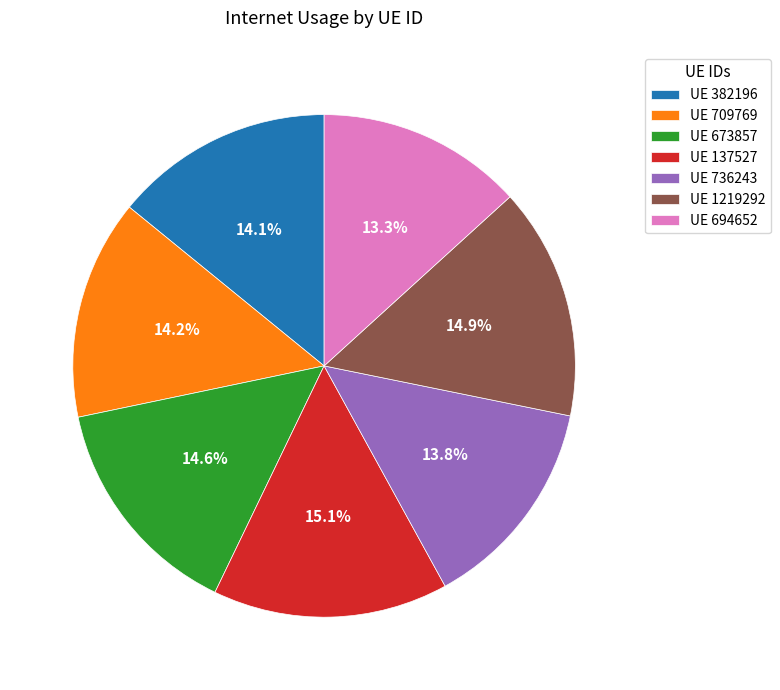

Between UE 736243 and UE 673857, which is larger?

UE 673857